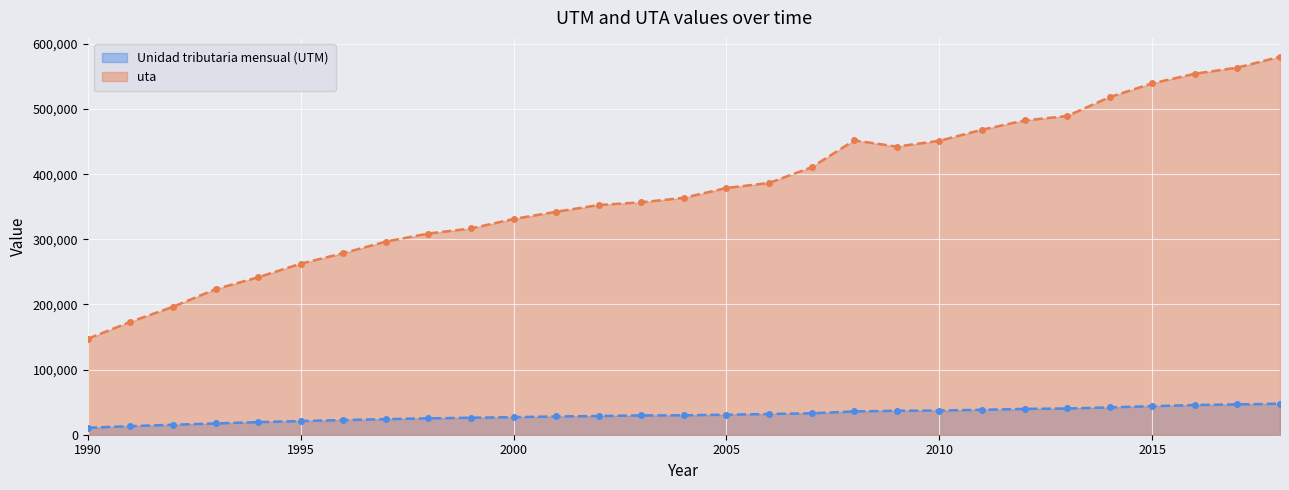

List the series in order of their overall mean, lowest first.

Unidad tributaria mensual (UTM), uta